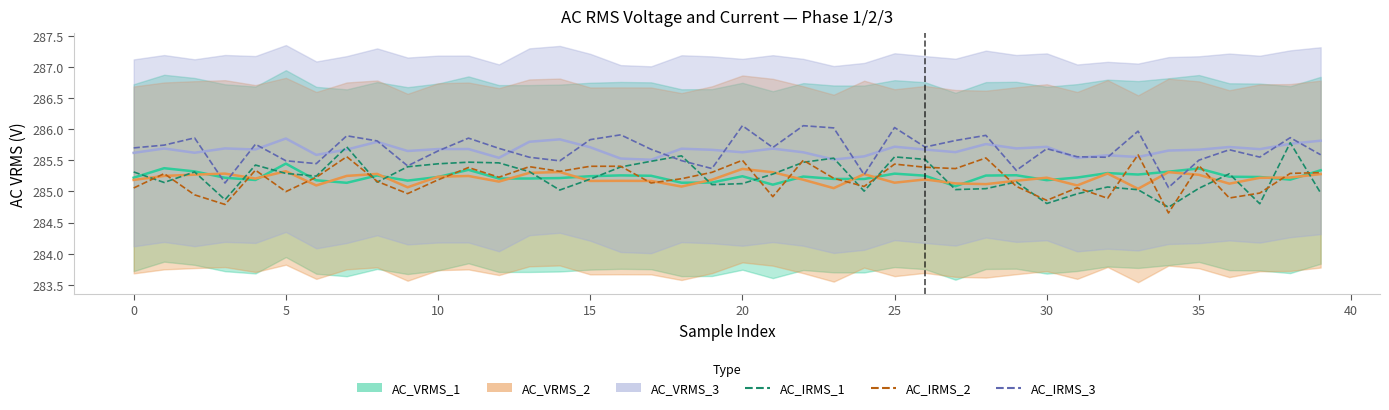

What is the maximum value for AC_IRMS_2?

285.6